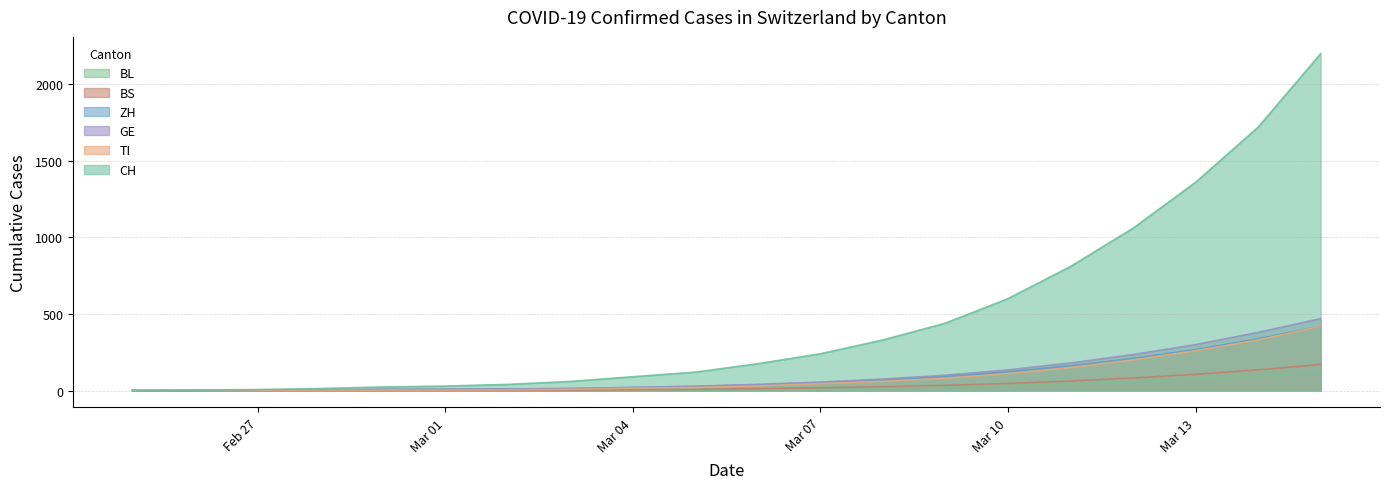

Which category has the highest value in the ZH series?

2020-03-15